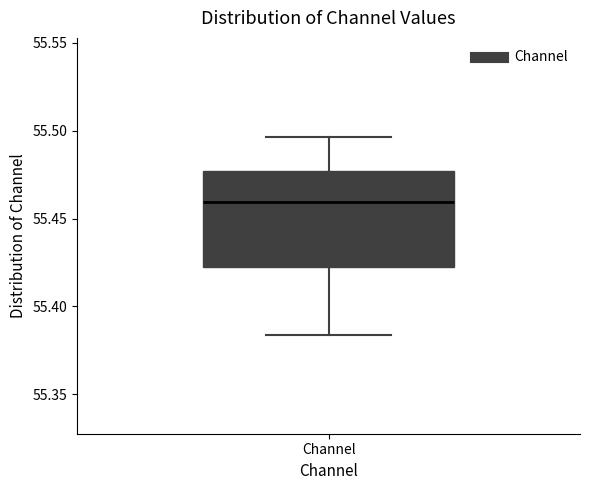

Transcribe this box plot: give where the median line is, the range the box spans, and where the two whiskers end, as read against the y-axis. The values are not printed on the chart, so give them approximately, as read against the axis.

median 55.460, box 55.425 to 55.475, whiskers 55.385 to 55.495